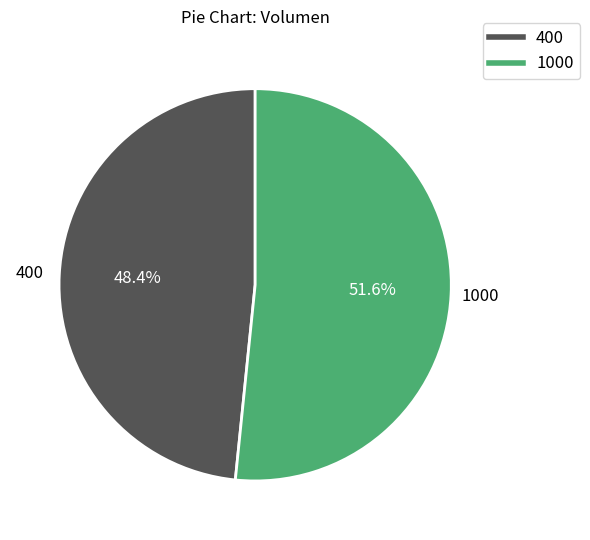

Which has a higher value, 1000 or 400?

1000